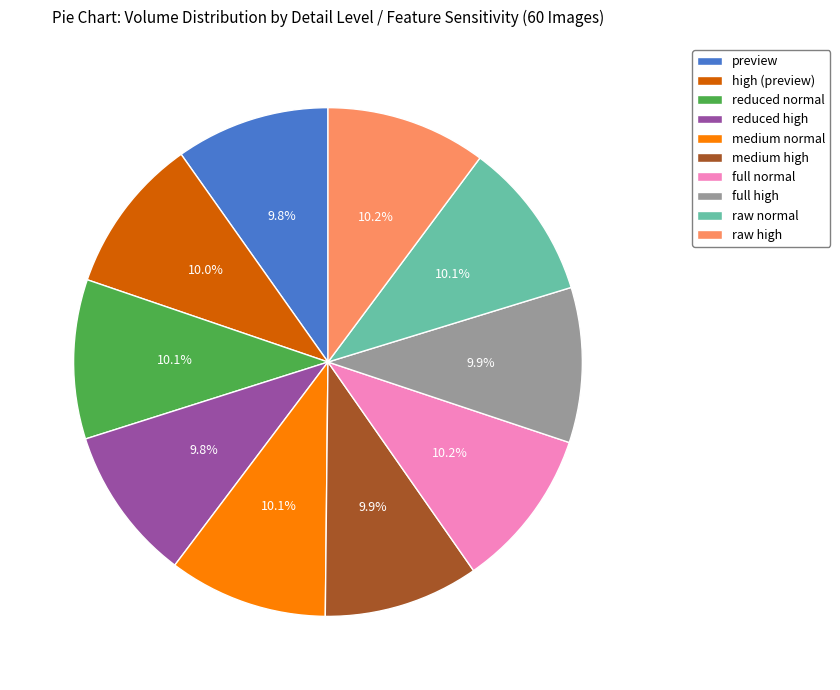

Approximately how many times larger is the value at reduced high compared to raw high?

1.0